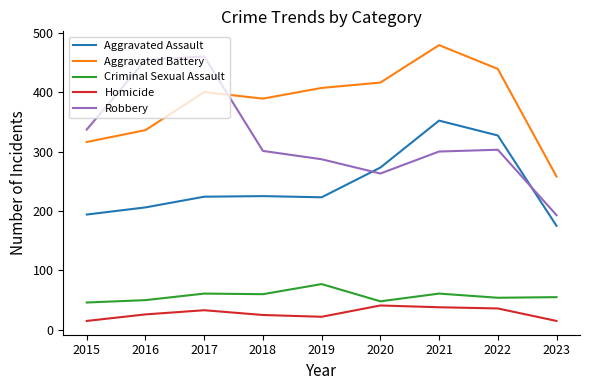

Is the value of Homicide at 2015 greater than the value of Criminal Sexual Assault at 2019?

No